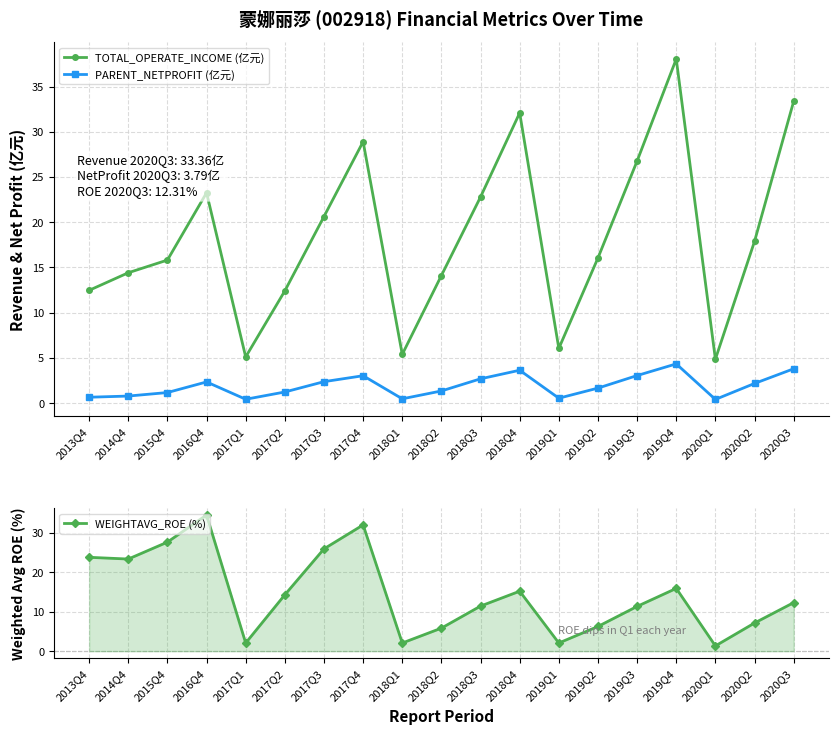

Where does the TOTAL_OPERATE_INCOME (亿元) series first go above 16?

2016Q4